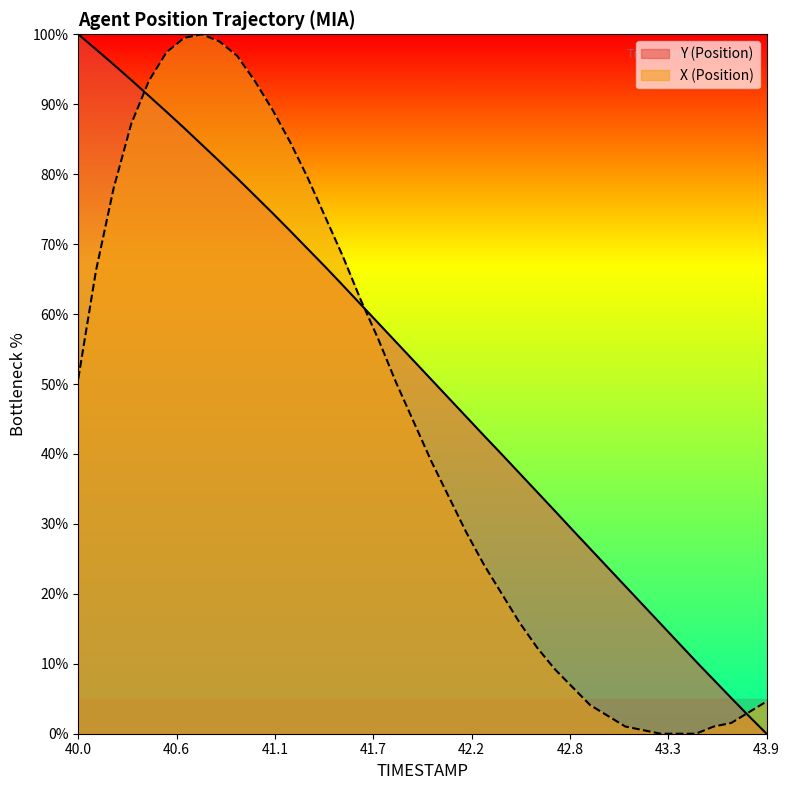

At which label does Y reach its minimum?

43.9